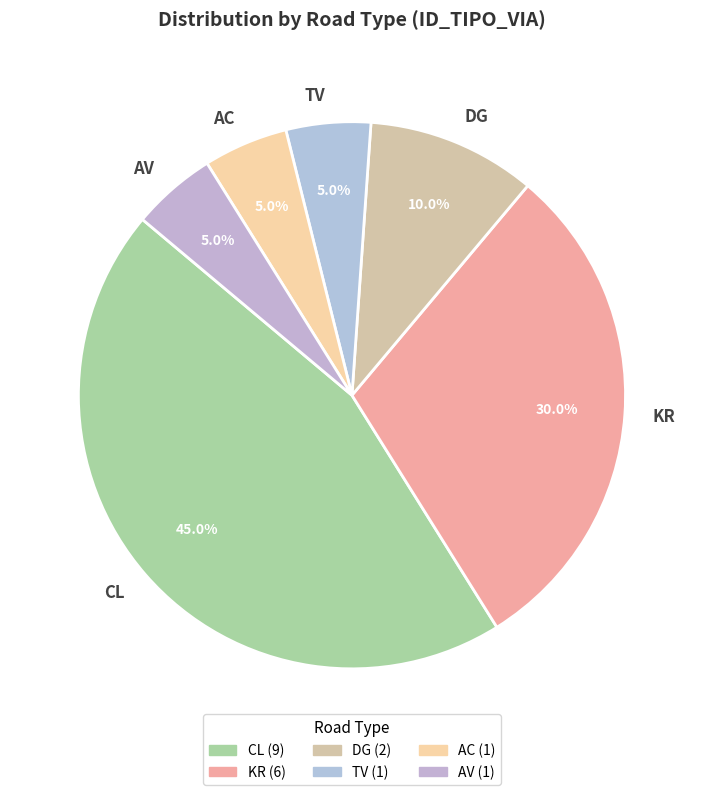

Which slice is the largest?

CL